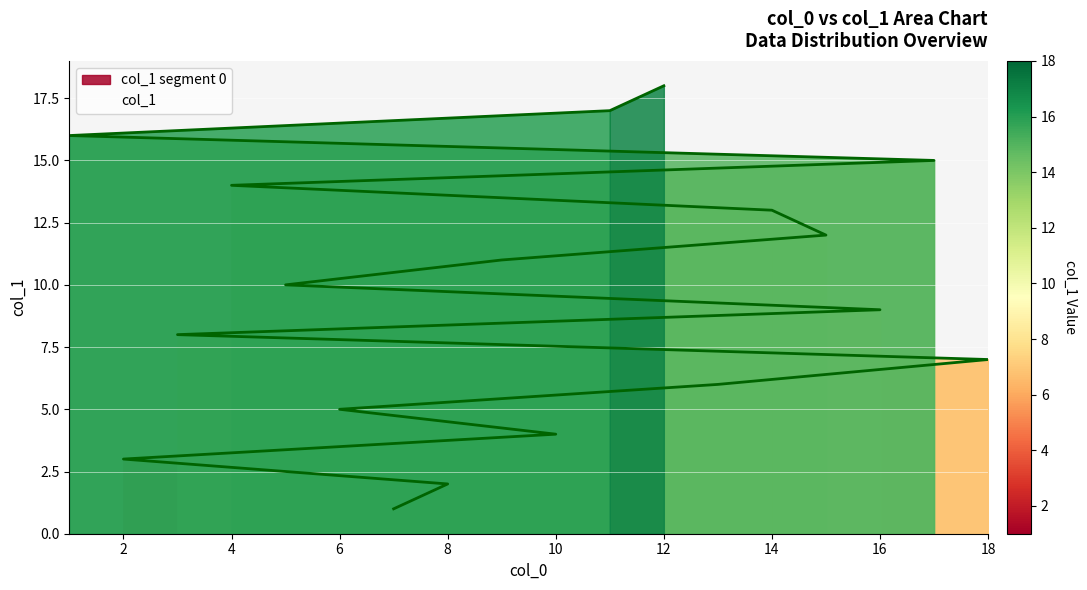

Rank the categories by value from lowest to highest.

7, 8, 2, 10, 6, 13, 18, 3, 16, 5, 9, 15, 14, 4, 17, 1, 11, 12